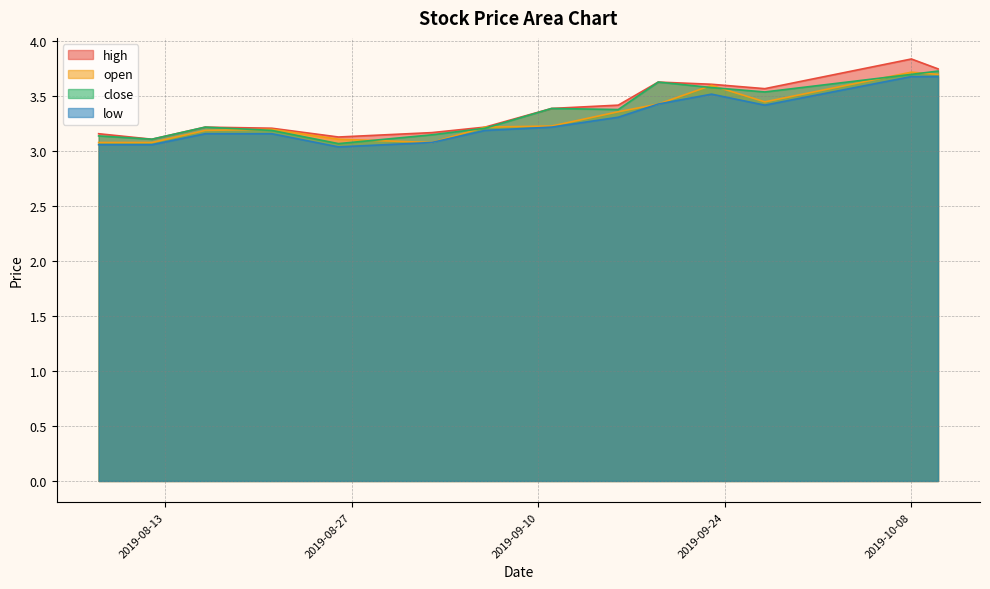

True or false: close and low intersect in this chart.

False